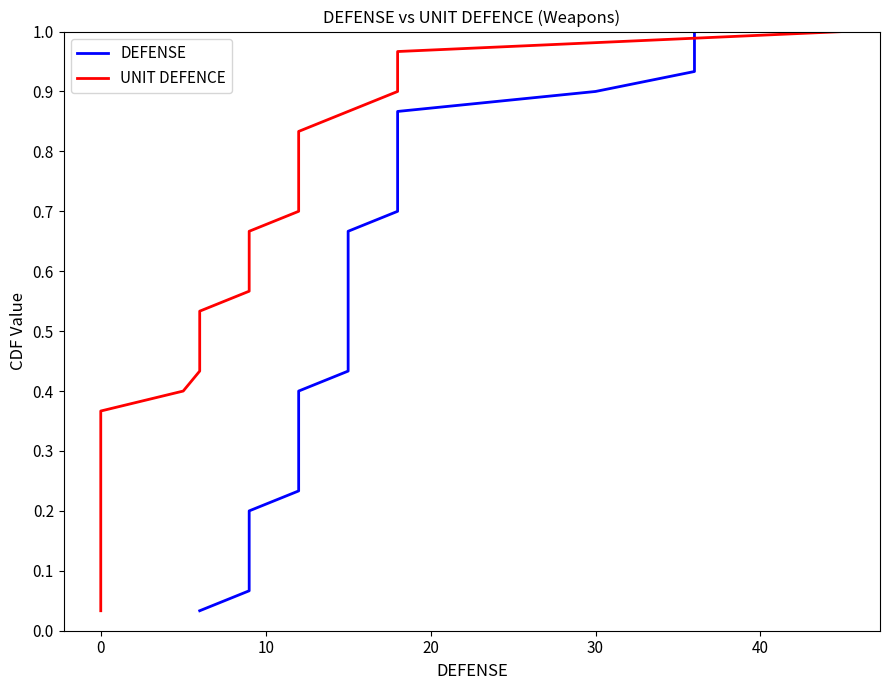

True or false: DEFENSE and UNIT DEFENCE intersect in this chart.

False